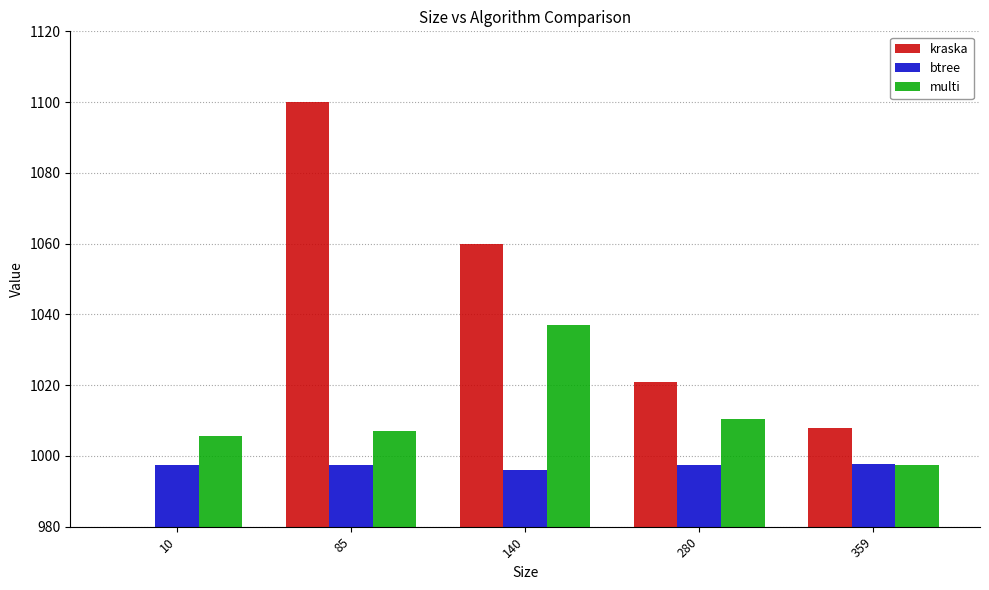

List the labels in order of kraska value, smallest first.

10, 359, 280, 140, 85